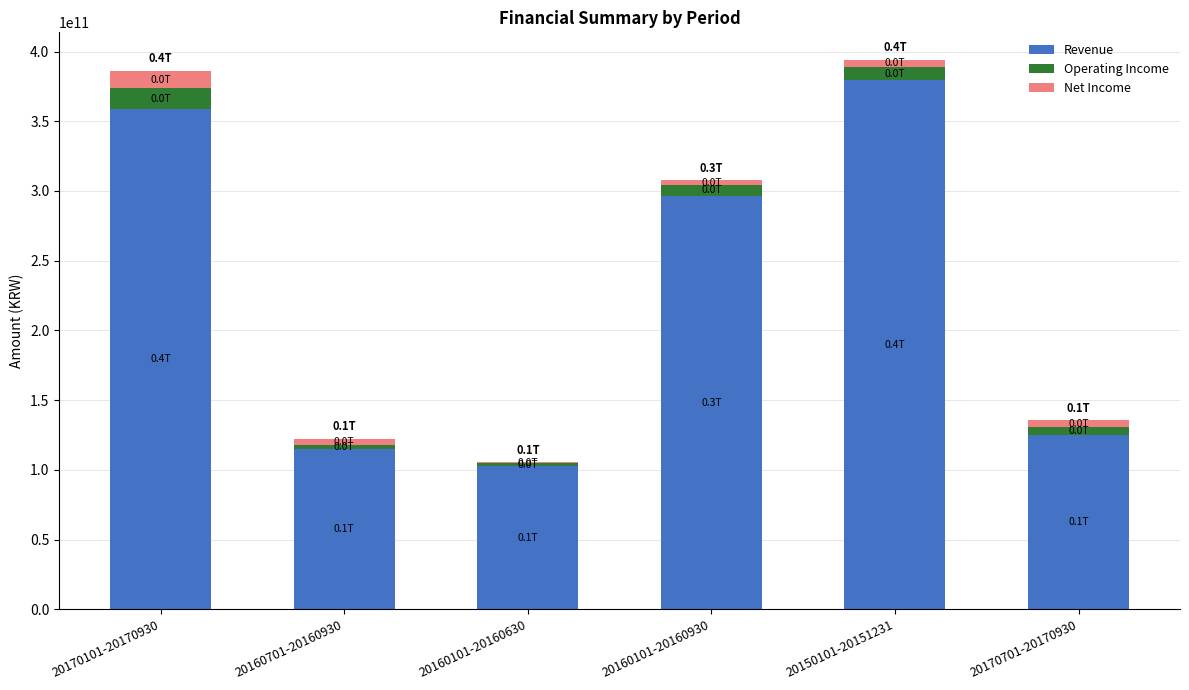

At which label is Revenue closest to 241015509149?

20160101-20160930